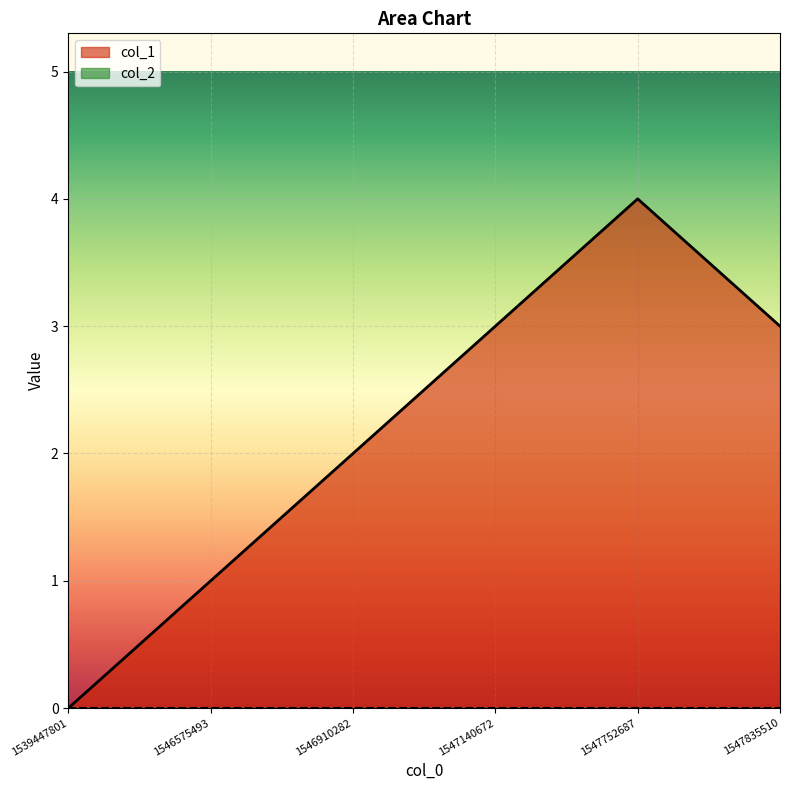

What is the difference between the maximum and minimum values?

4